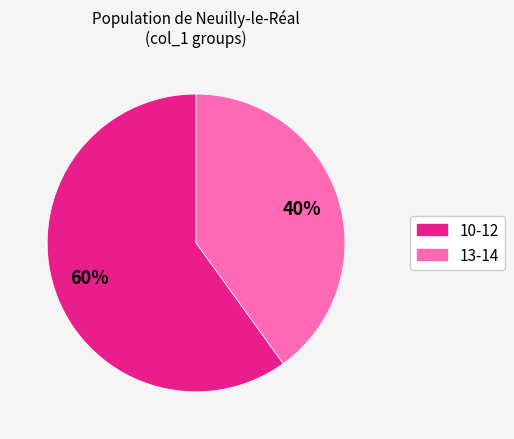

Between 10-12 and 13-14, which is larger?

10-12